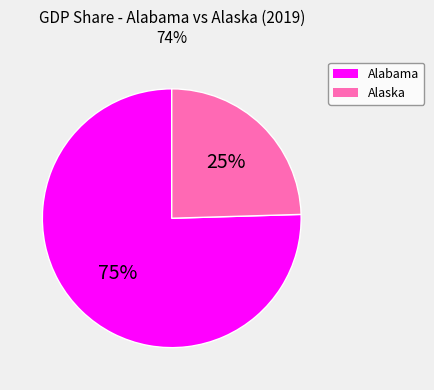

To the nearest percent, what is the average slice percentage?

50%